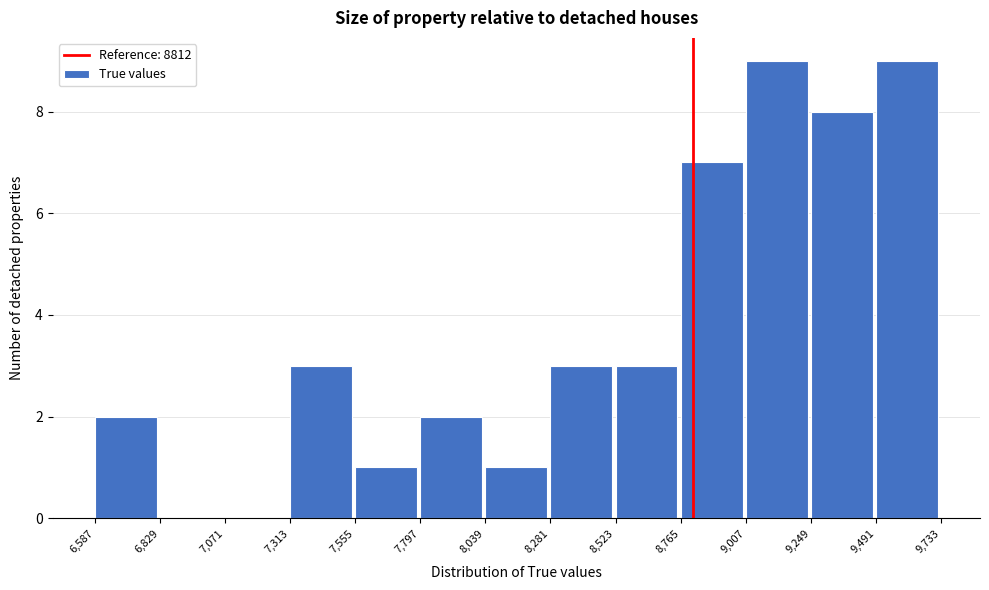

Reading left to right, transcribe this chart: for each bar, give the range it covers on the x-axis and its height. The values are not printed on the chart, so give them approximately, as read against the axis.

6,587 to 6,829: 2
6,829 to 7,071: 0
7,071 to 7,313: 0
7,313 to 7,555: 3
7,555 to 7,797: 1
7,797 to 8,039: 2
8,039 to 8,281: 1
8,281 to 8,523: 3
8,523 to 8,765: 3
8,765 to 9,007: 7
9,007 to 9,249: 9
9,249 to 9,491: 8
9,491 to 9,733: 9